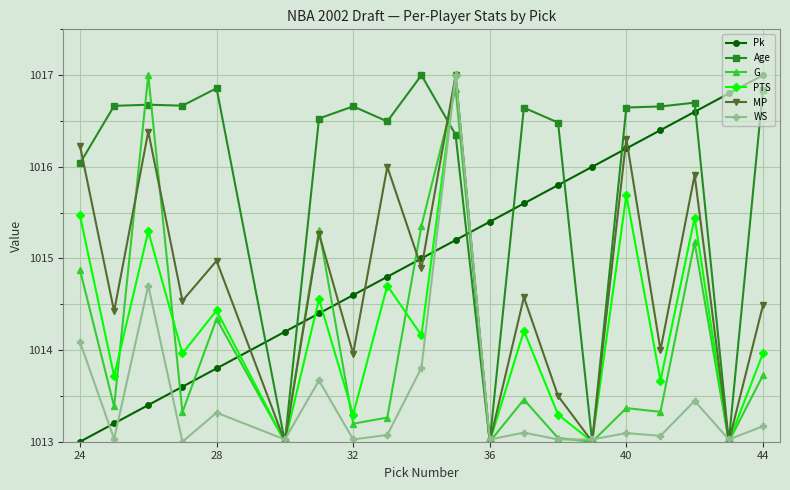

What are all the series names shown in the legend?

Pk, Age, G, PTS, MP, WS